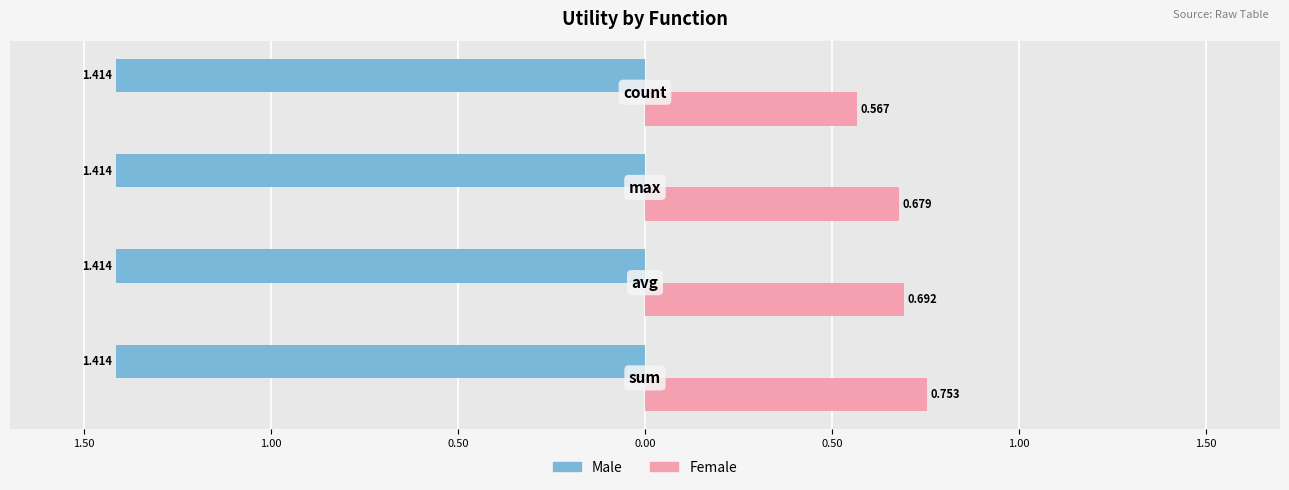

What are all the series names shown in the legend?

Male, Female